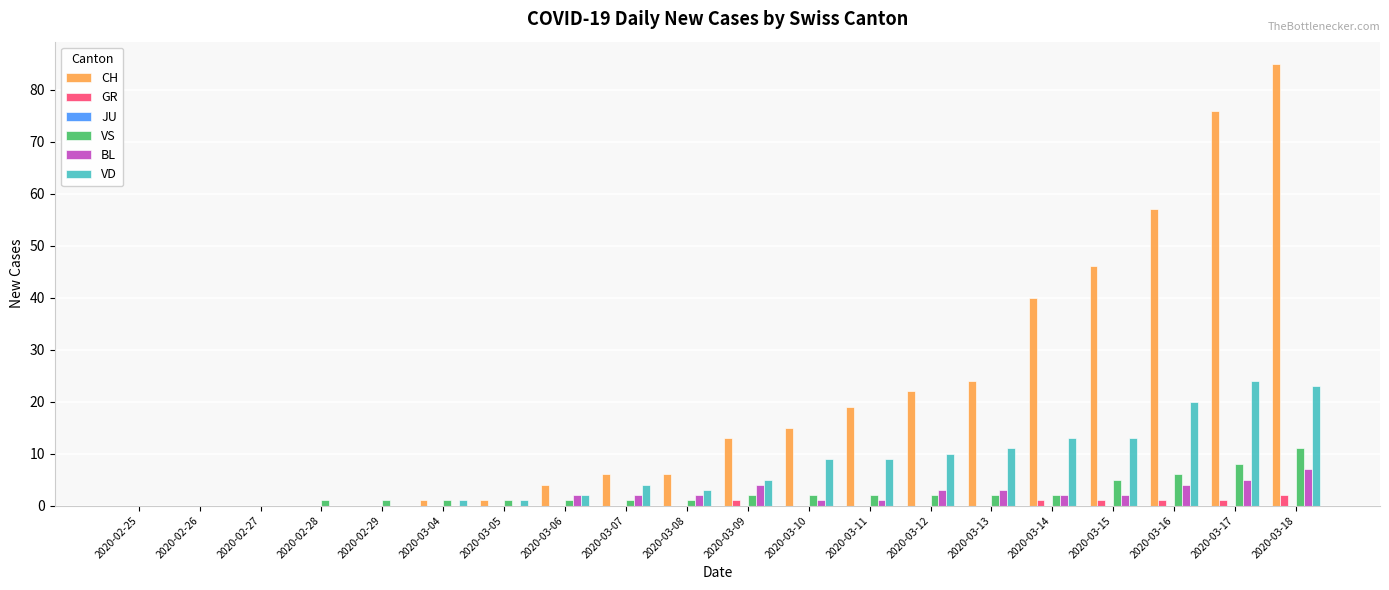

What is the spread (max minus min) of values at 2020-03-17?

75